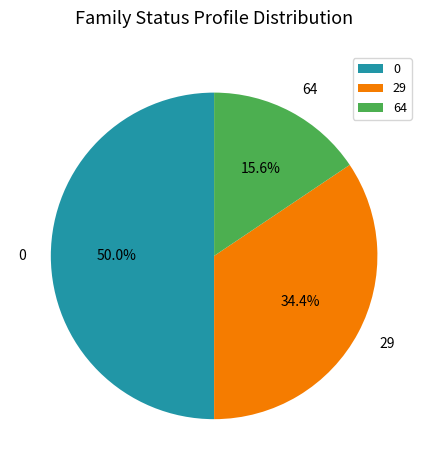

To the nearest percent, what is the average slice percentage?

33%